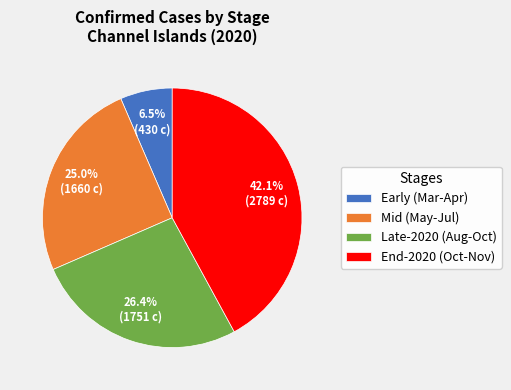

How many segments does this pie chart have?

4